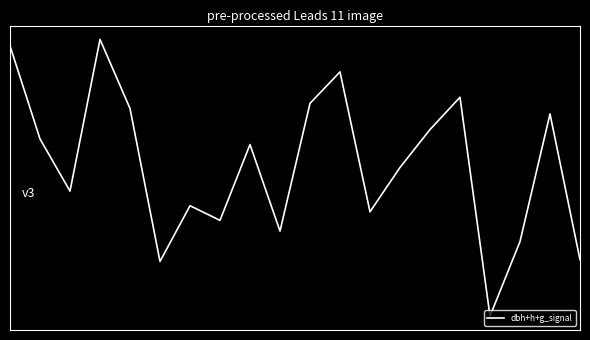

At which label is the value closest to 0?

10